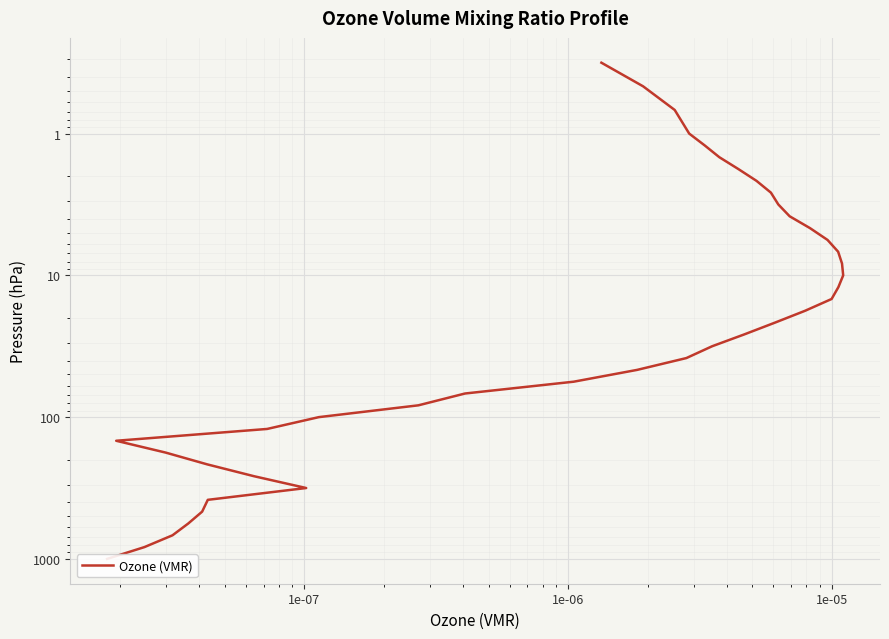

Reading left to right, list all the values displayed in this chart.

1000.0	825.4	681.3	562.3	464.2	383.1	316.2	261.0	215.4	177.8	146.8	121.2	100.0	82.5	68.1	56.2	46.4	38.3	31.6	26.1	21.5	17.8	14.7	12.1	10.0	8.3	6.8	5.6	4.6	3.8	3.2	2.6	2.2	1.8	1.5	1.2	1.0	0.7	0.5	0.3